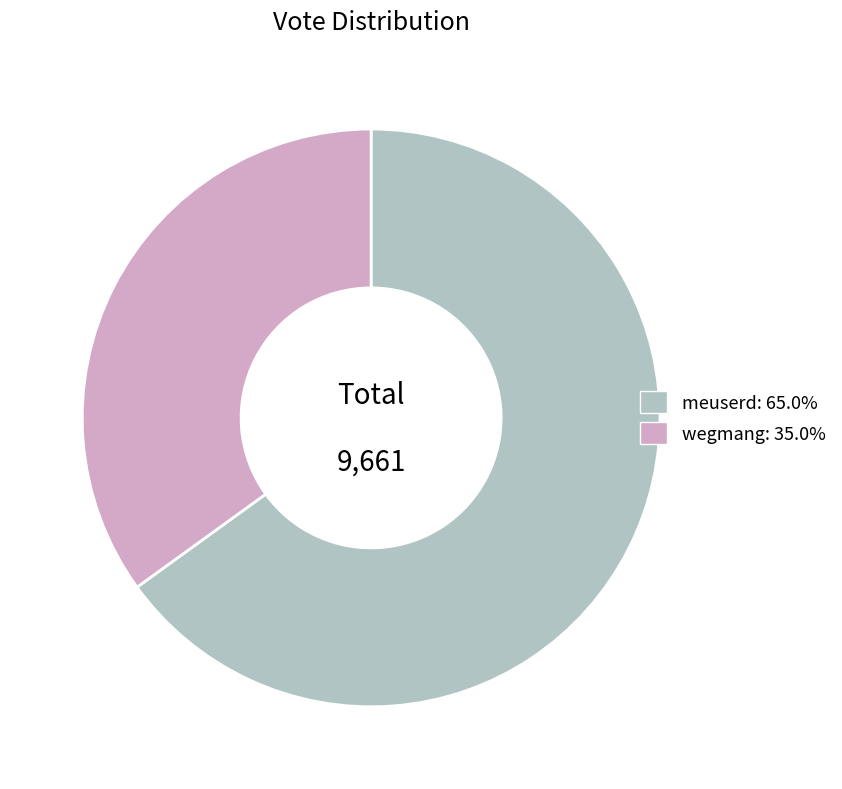

Do wegmang and meuserd together represent more than half of the pie?

Yes